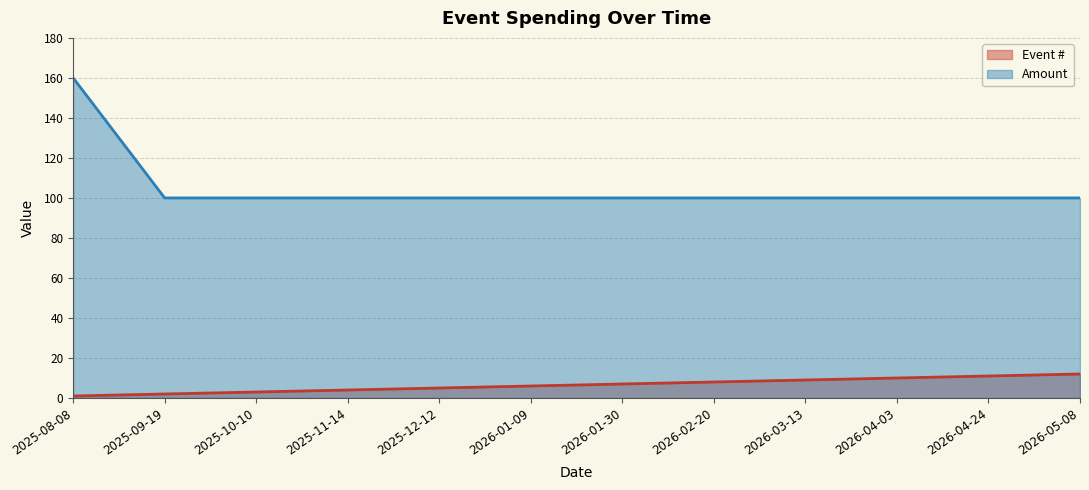

At 2025-09-19, list the series in order from largest to smallest.

Amount, Event #